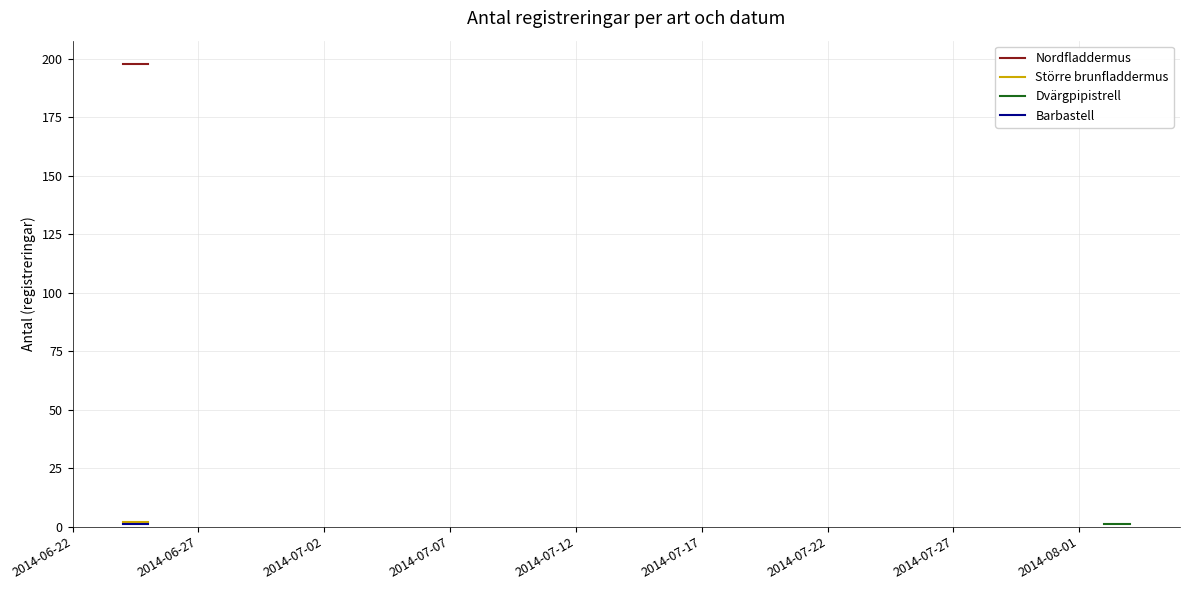

Rank the series at 2014-06-22 from lowest to highest value.

Dvärgpipistrell, Barbastell, Större brunfladdermus, Nordfladdermus